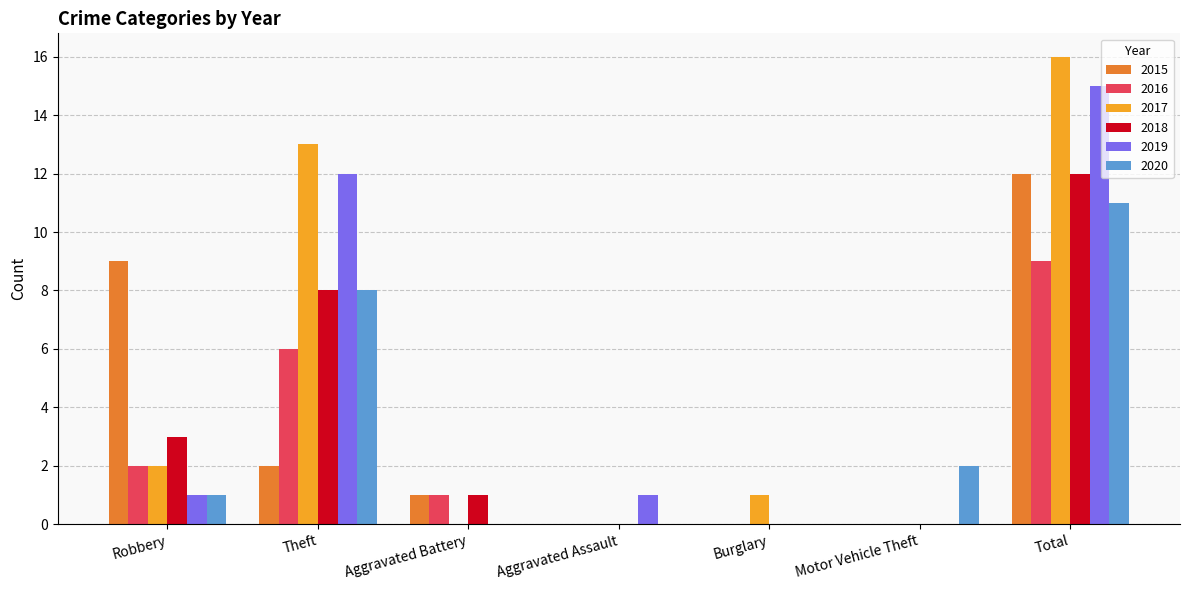

What is the average value of the 2016 series?

3